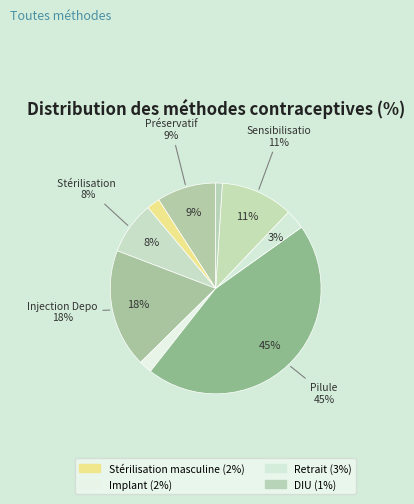

Count the number of slices in the pie.

9